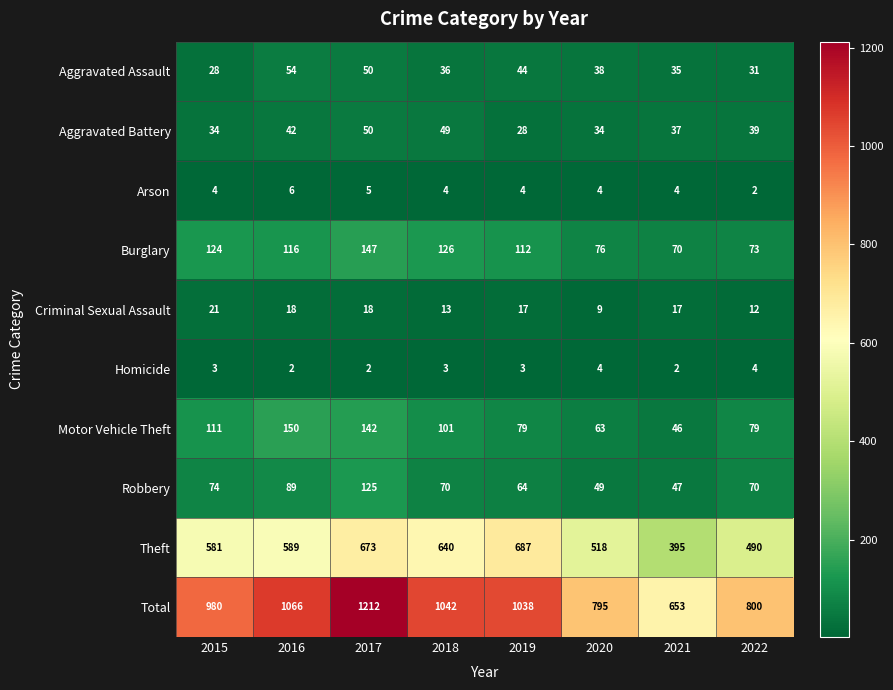

How many data points does each series have?

8